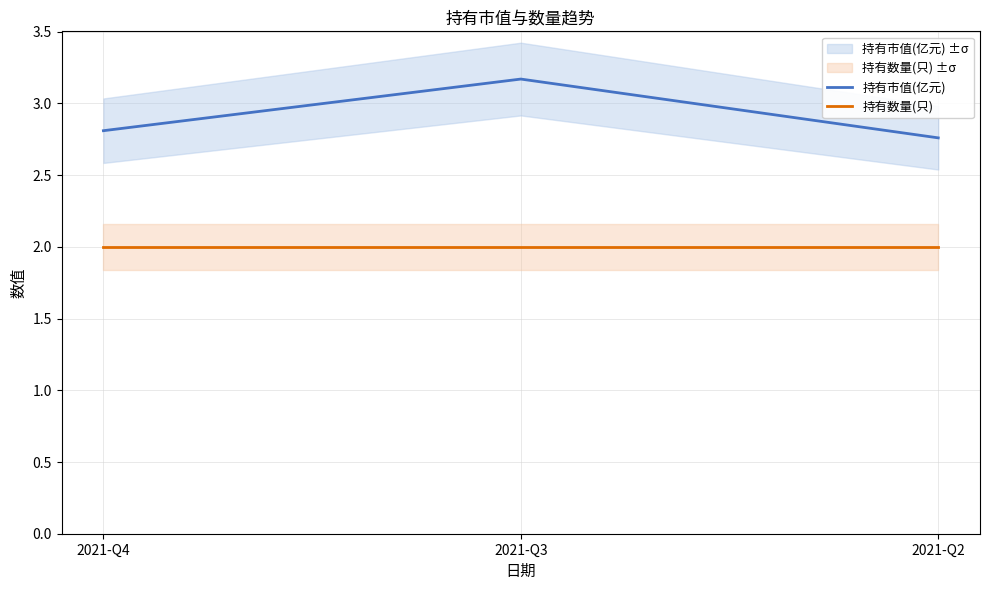

What is the difference between the maximum and minimum values in the 持有市值(亿元) series?

0.4